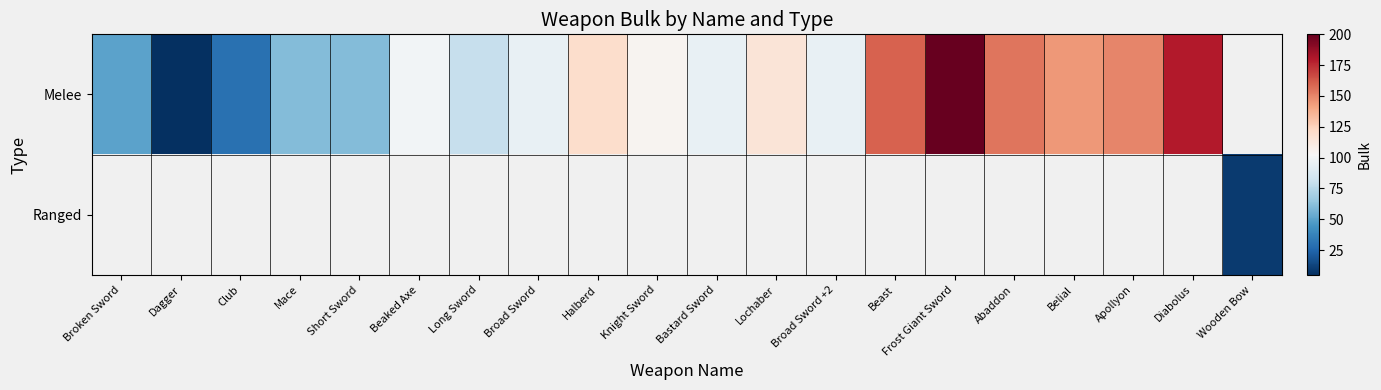

Which label corresponds to the largest value in the chart?

Frost Giant Sword